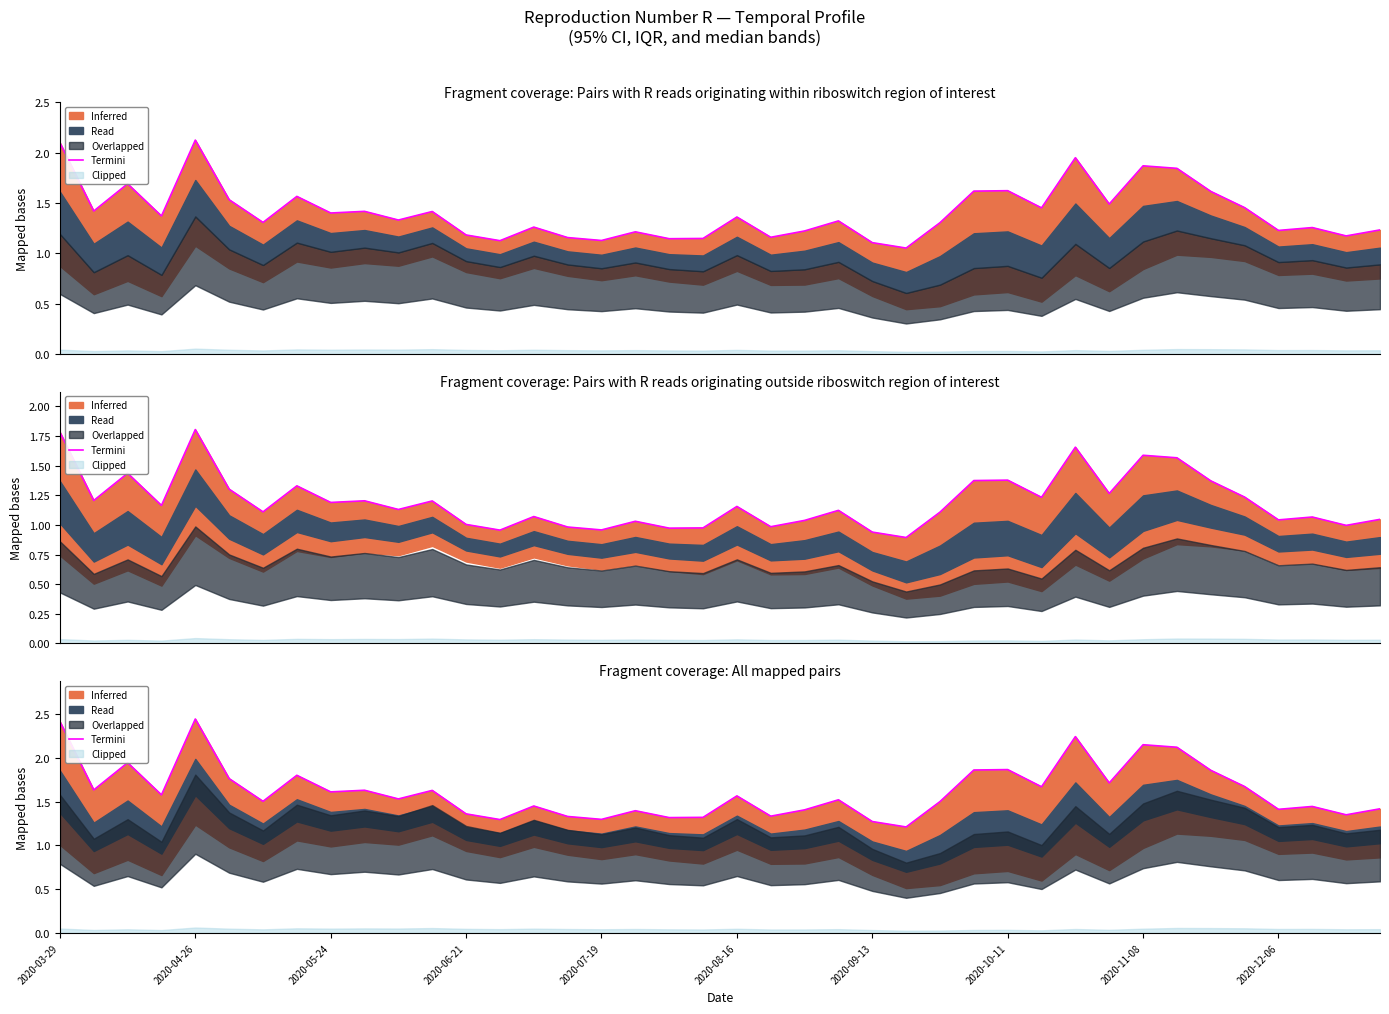

Does the chart display data point markers on the line(s)?

No